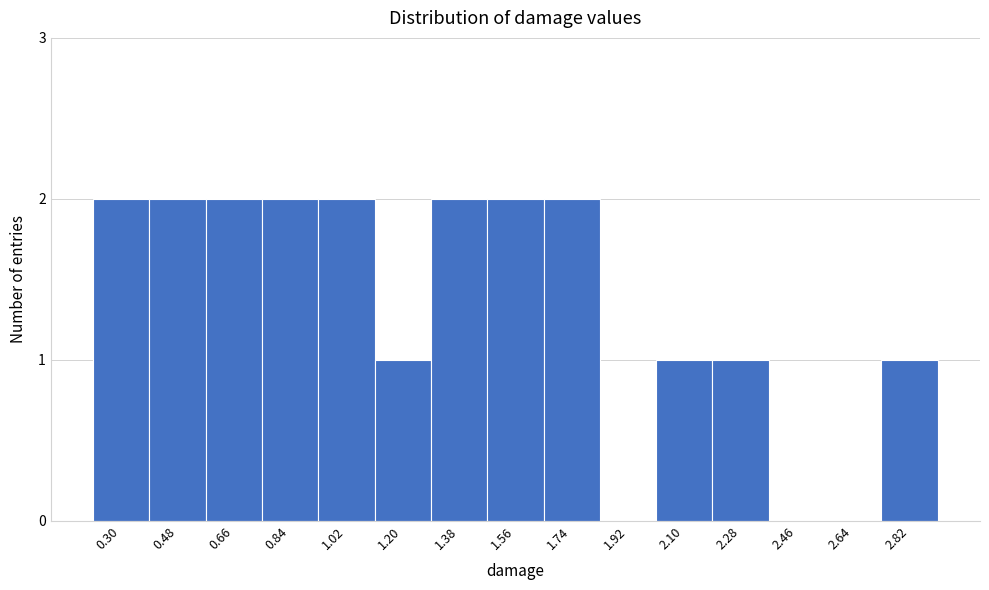

Reading left to right, list all the values displayed in this chart.

0.30=2	0.48=2	0.66=2	0.84=2	1.02=2	1.20=1	1.38=2	1.56=2	1.74=2	1.92=0	2.10=1	2.28=1	2.46=0	2.64=0	2.82=1